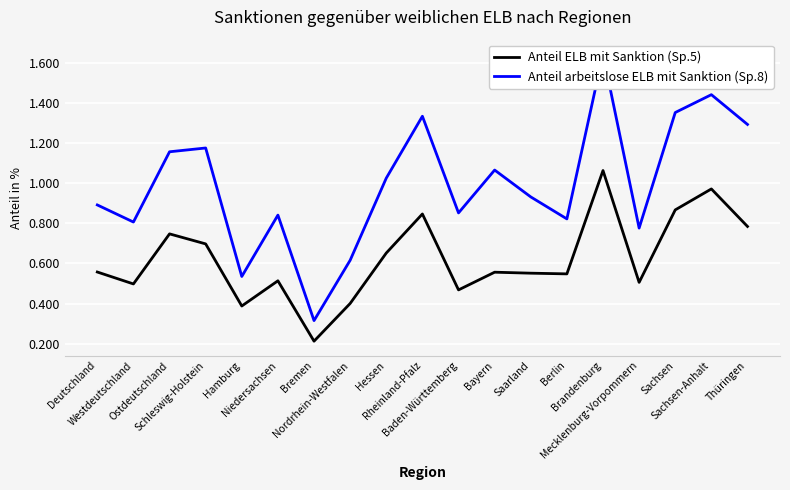

What is the spread (max minus min) of values at Sachsen?

0.5